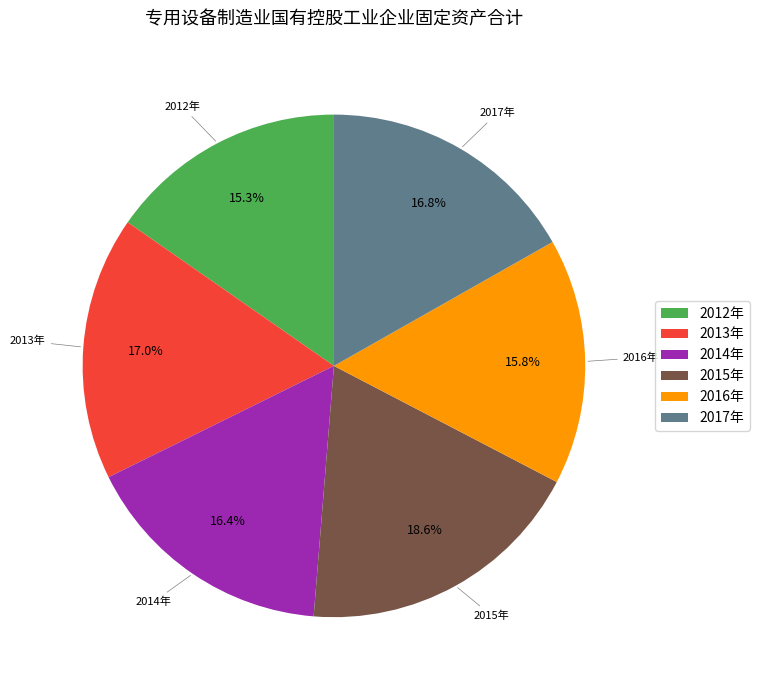

Is 2016年 the majority of the pie?

No